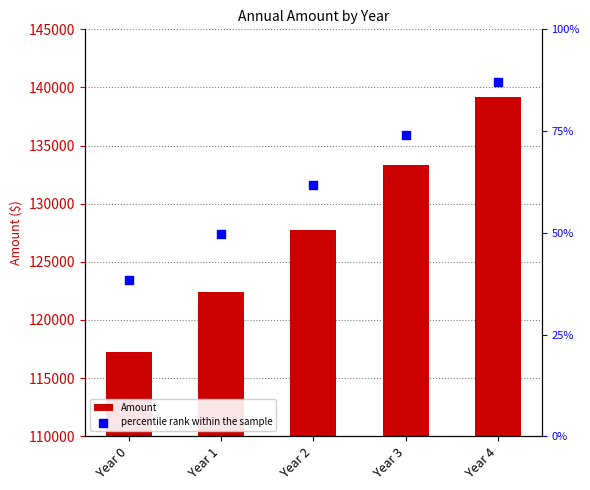

Which series has the largest Y range (max minus min)?

Amount